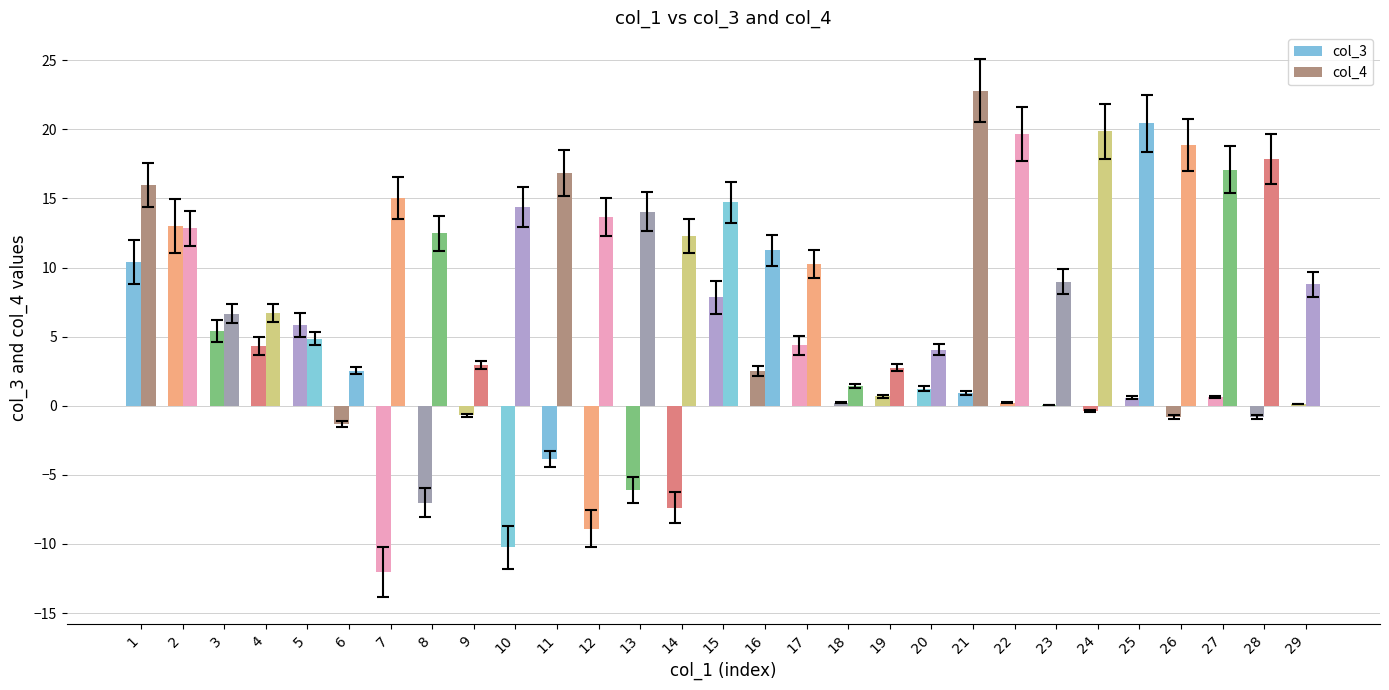

Which series has the widest spread of values?

col_3